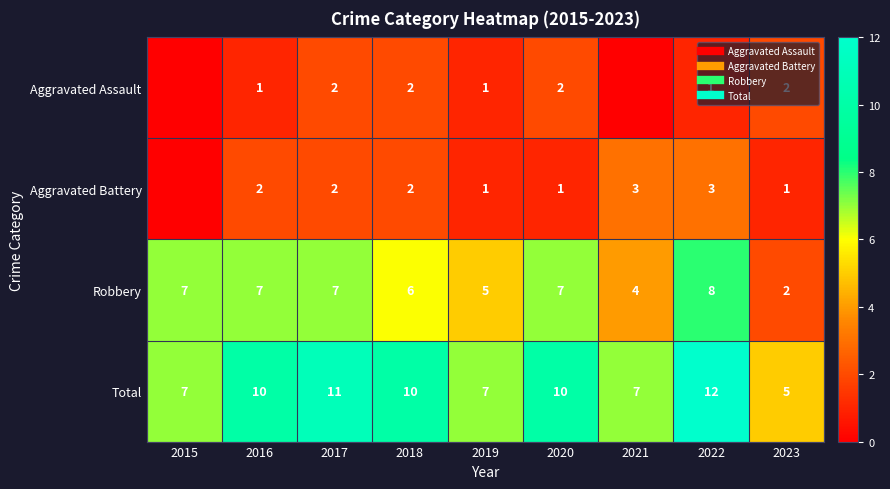

What is the total value across all series at 2019?

14